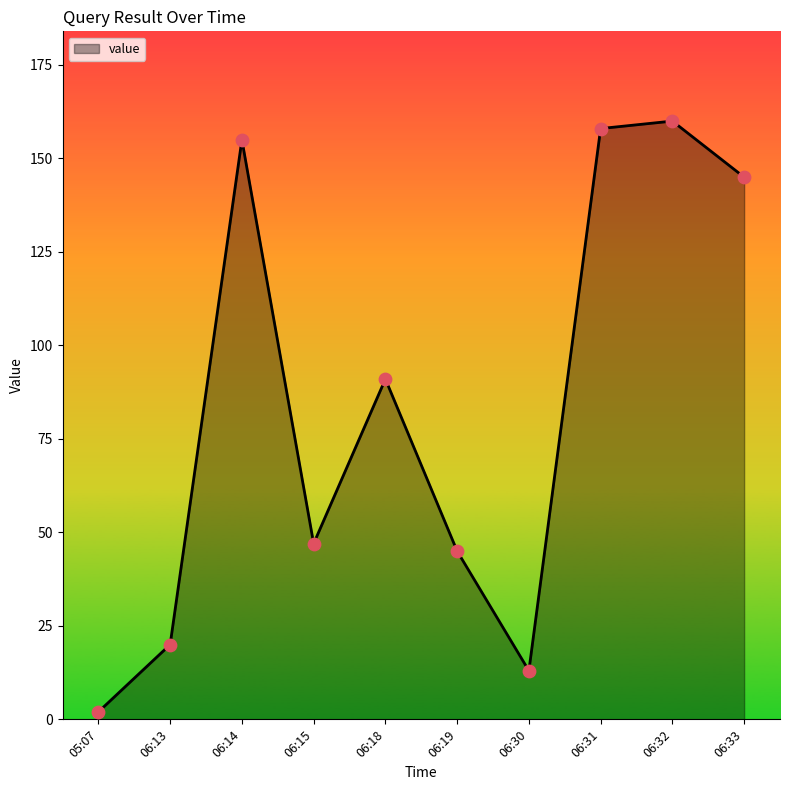

What is the change in value from 06:30 to 06:31?

+145